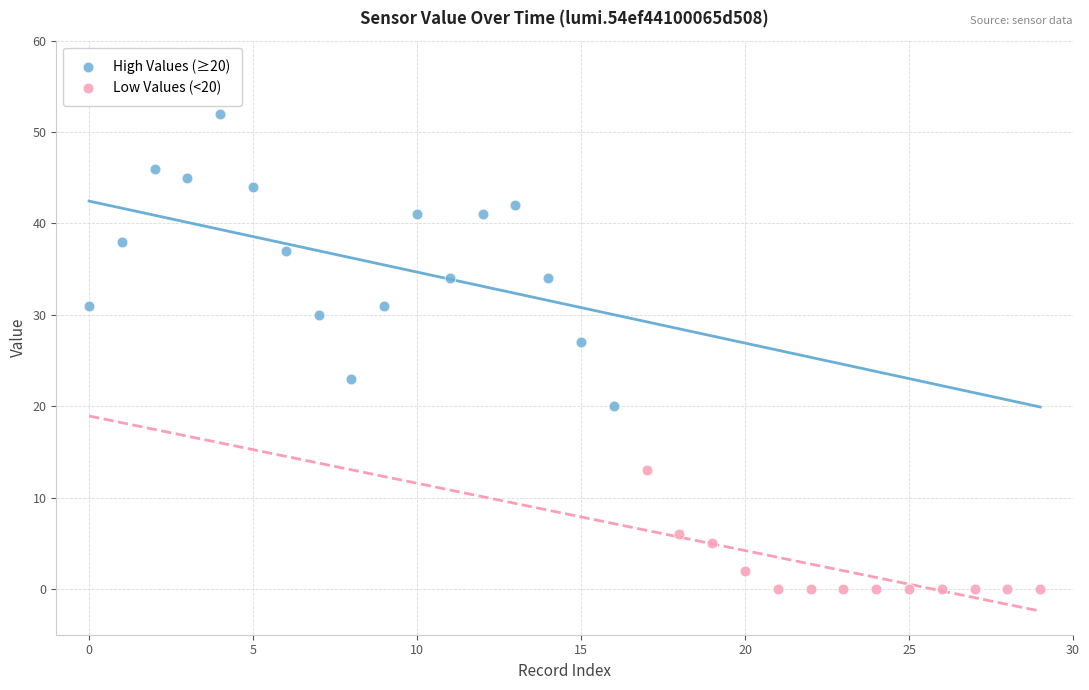

Which series has the widest spread of Y values?

High Values (≥20)